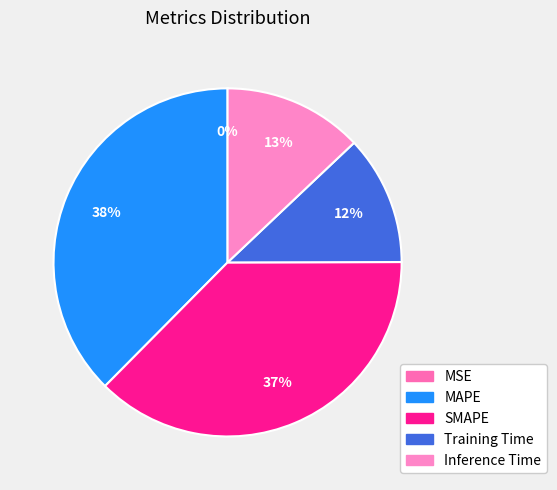

Count the number of slices in the pie.

5